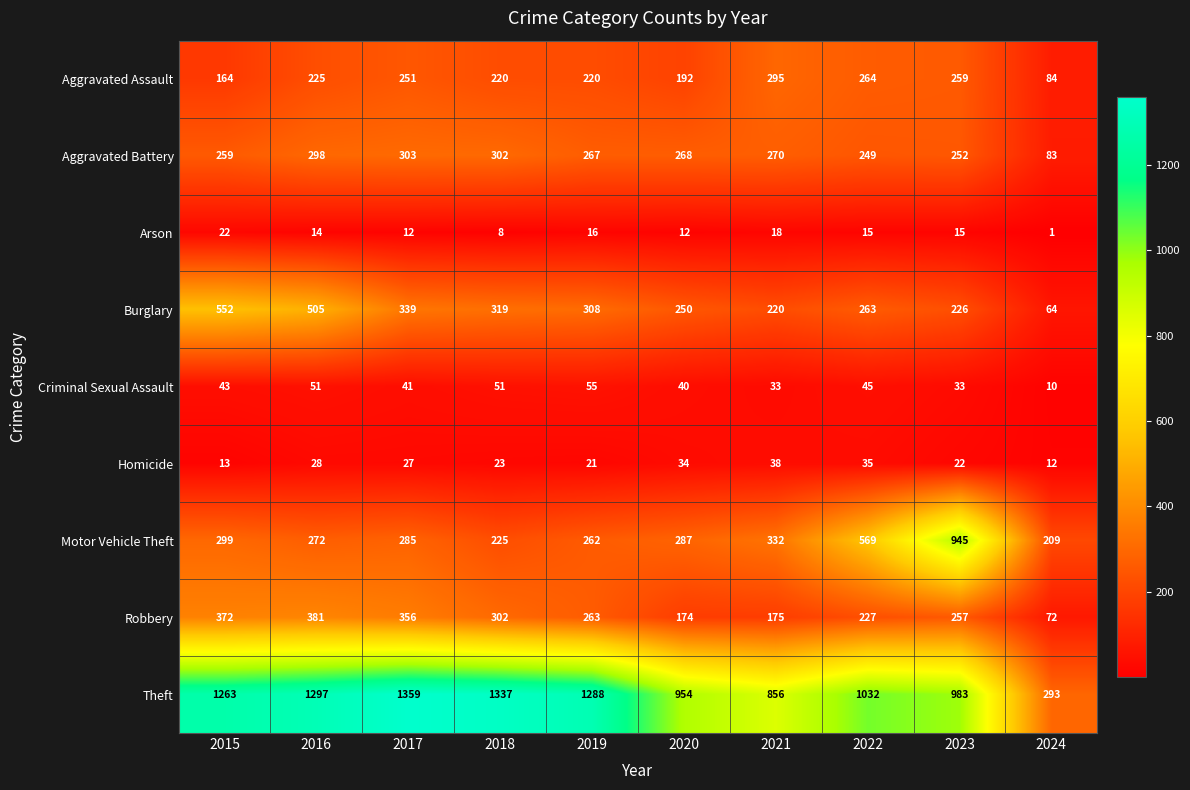

Where is Aggravated Assault nearest to the value 189?

2020